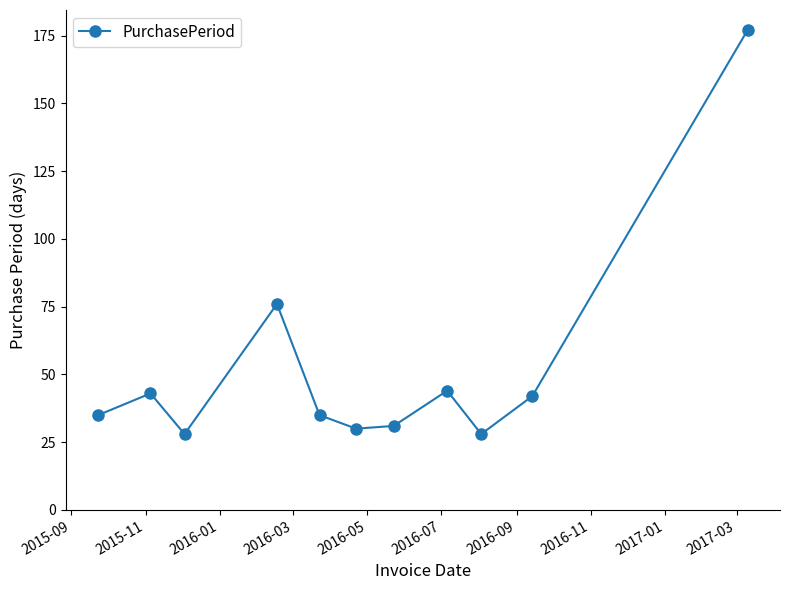

What is the smallest value displayed?

28